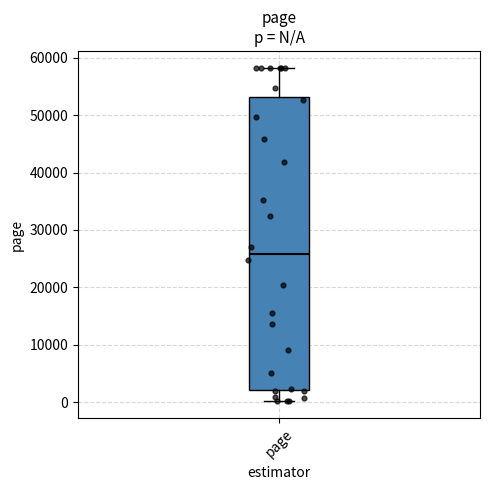

Transcribe this box plot: give where the median line is, the range the box spans, and where the two whiskers end, as read against the y-axis. The values are not printed on the chart, so give them approximately, as read against the axis.

median 26000, box 2000 to 53000, whiskers 0 to 58000